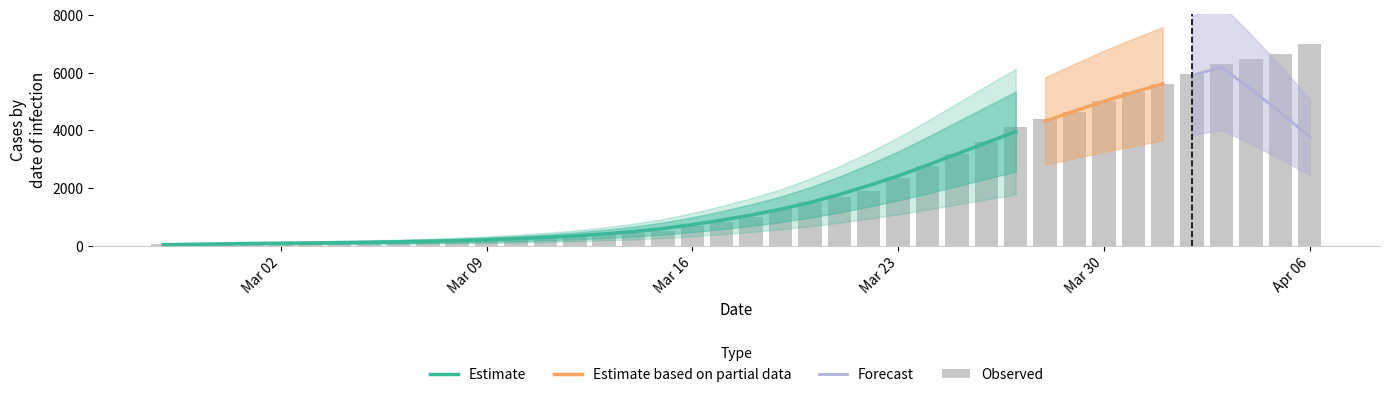

At which category does the chart reach its peak across all series?

Apr 06